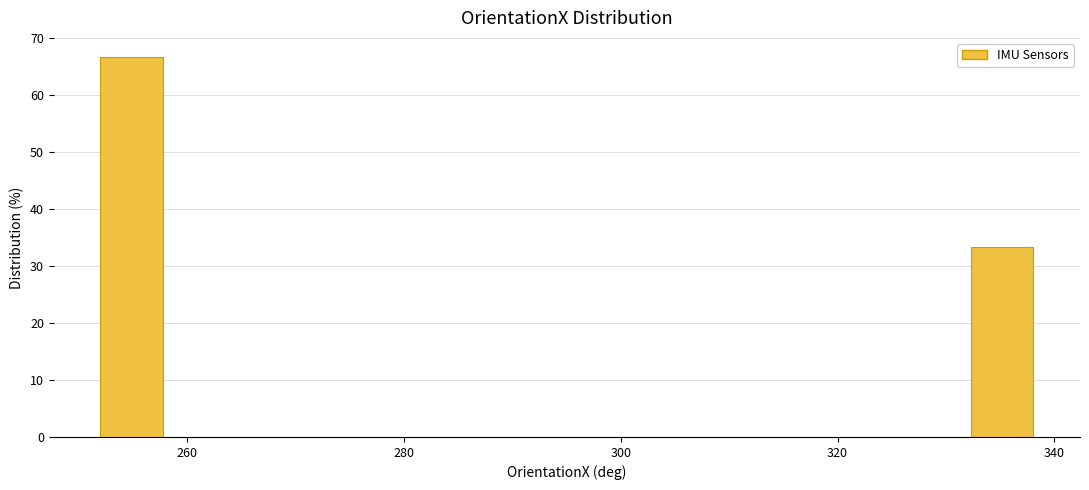

Around what value on the x-axis is the tallest bar? Give the approximate position of its centre, as read against the axis.

254